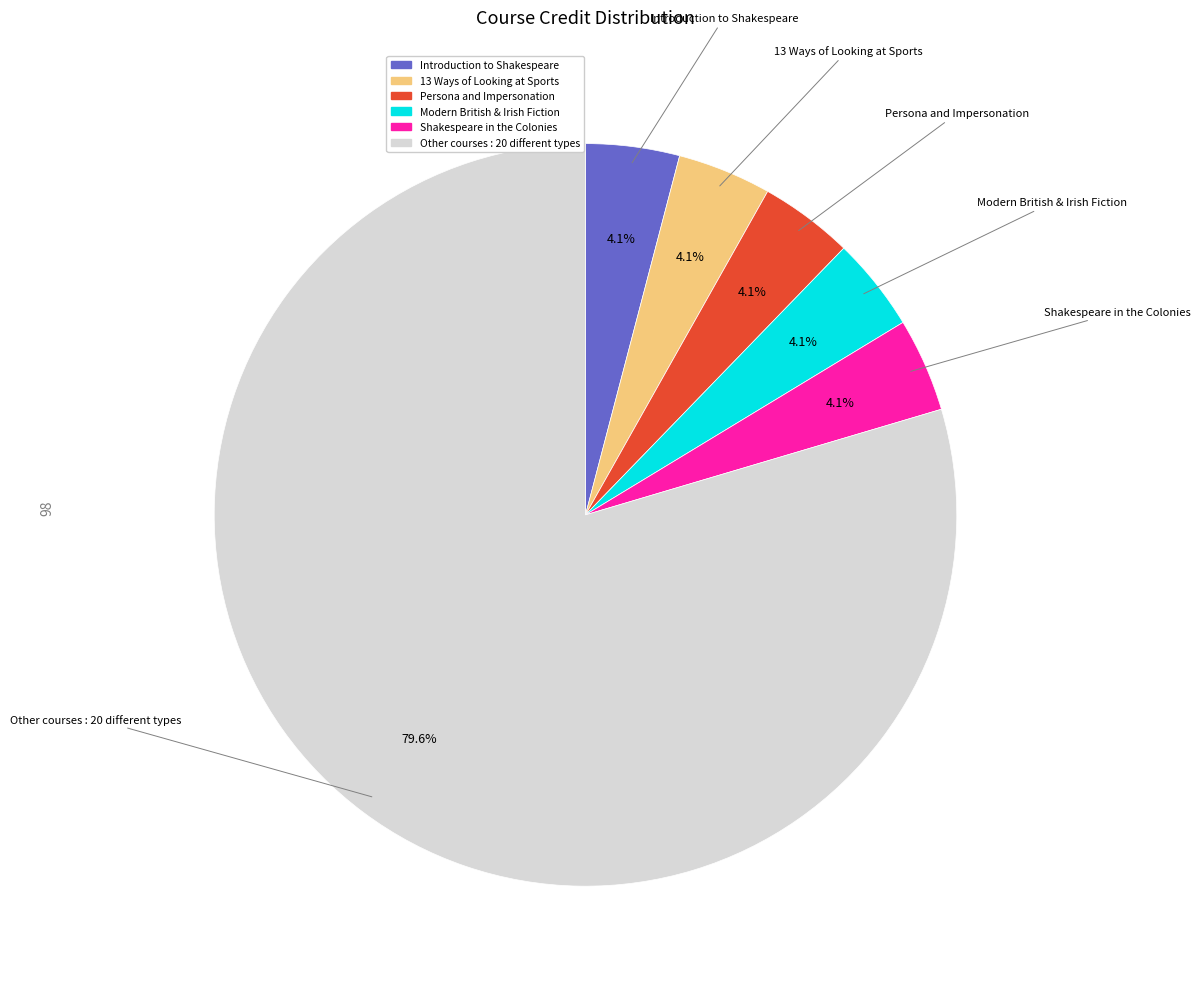

Does any single category account for the majority?

Yes